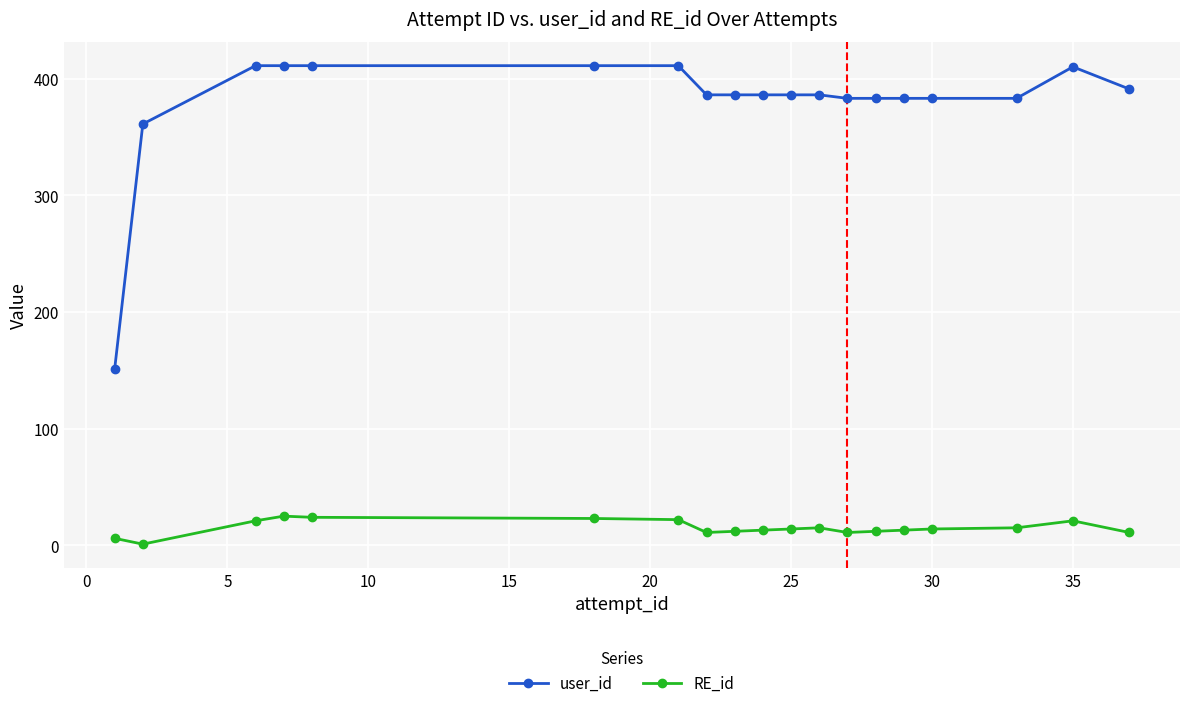

How many data points does each series have?

19